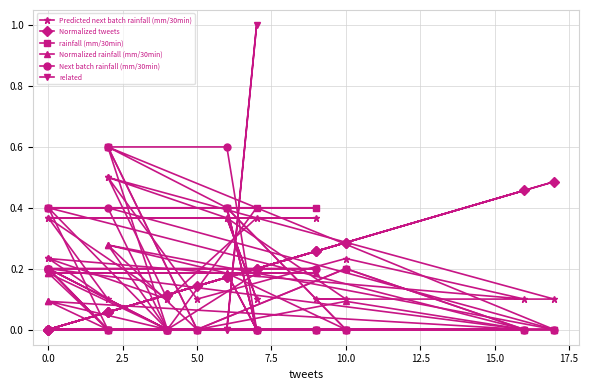

True or false: related has a value of 0.5 at 20.0.

False